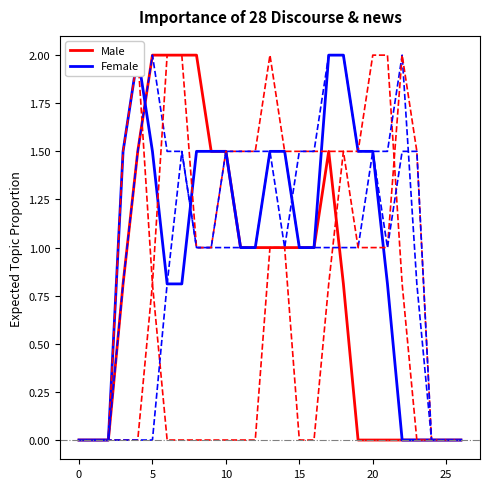

Is this an area chart (filled region under the line)?

No